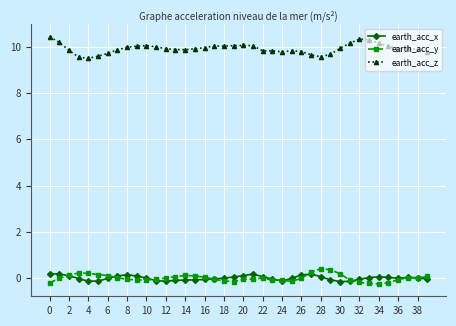

What is the difference between the second highest and minimum values in the earth_acc_x series?

0.3